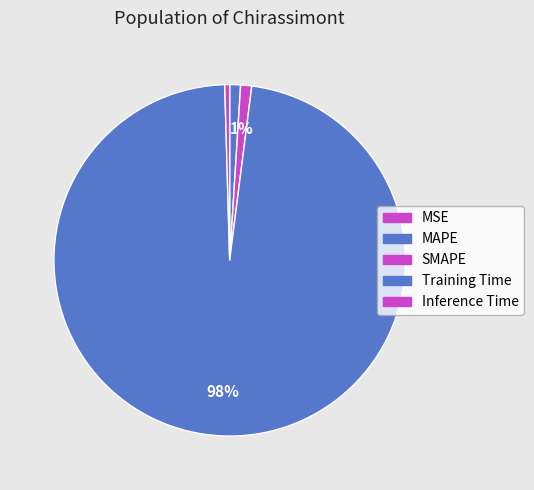

What is the largest slice in the pie chart?

Training Time